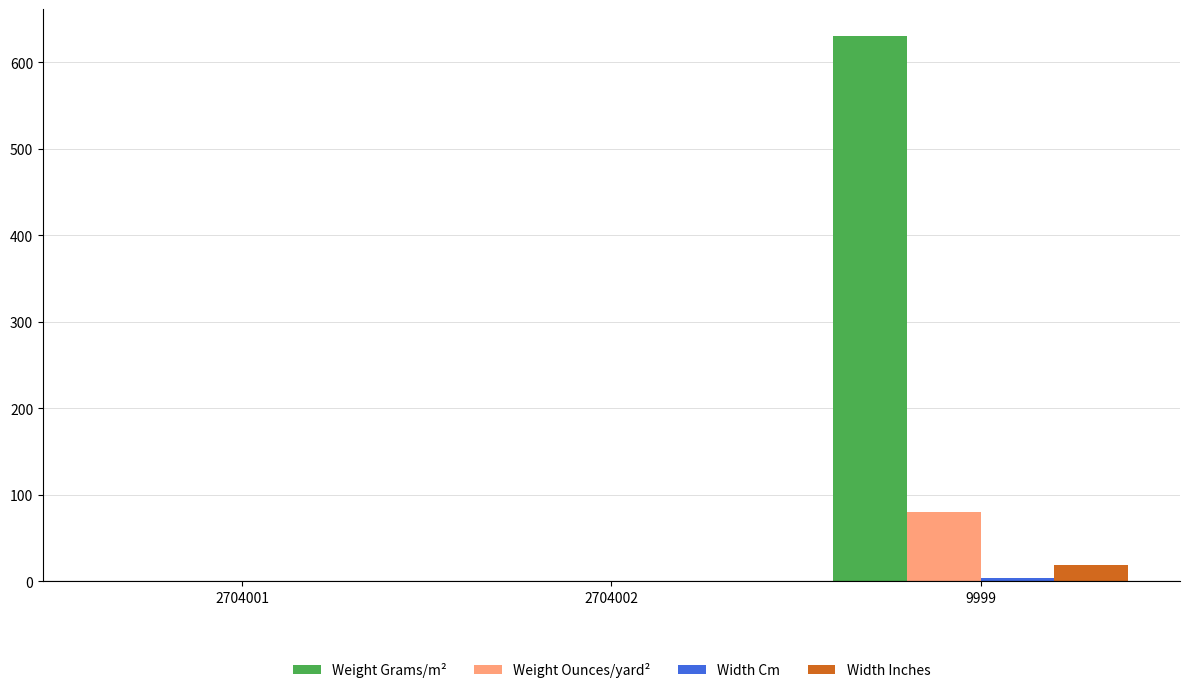

Which series has the largest total across all categories?

Weight Grams/m²